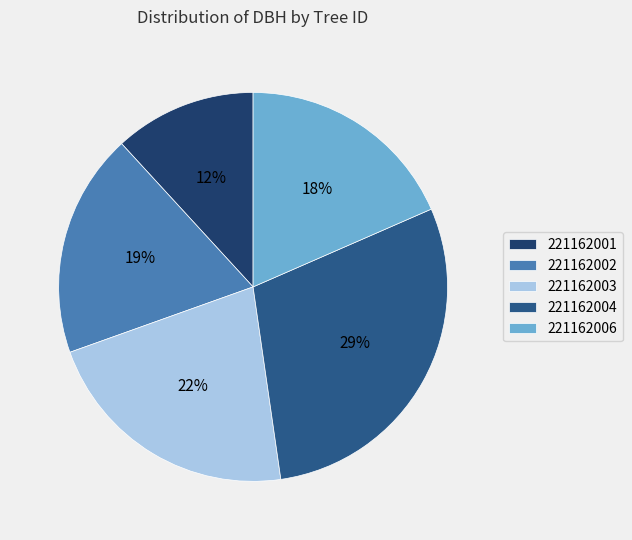

Count the number of slices in the pie.

5